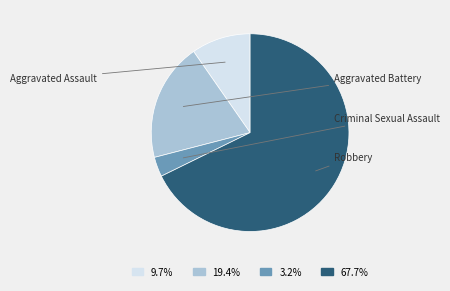

Is there a majority slice in this chart?

Yes